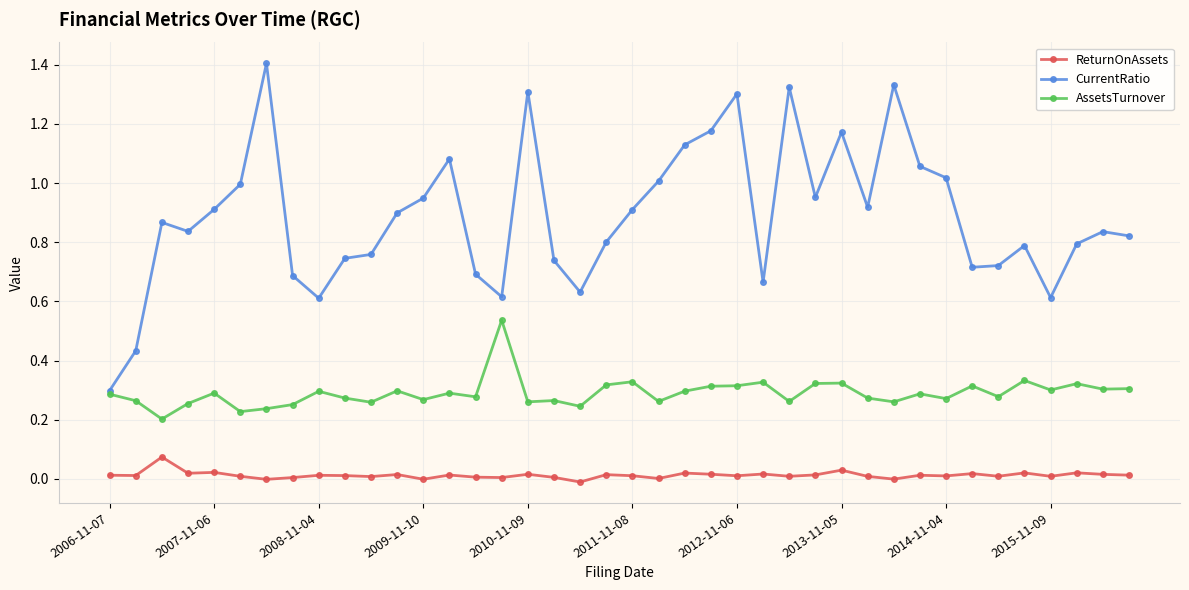

Rank the series by their average value, from highest to lowest.

CurrentRatio, AssetsTurnover, ReturnOnAssets